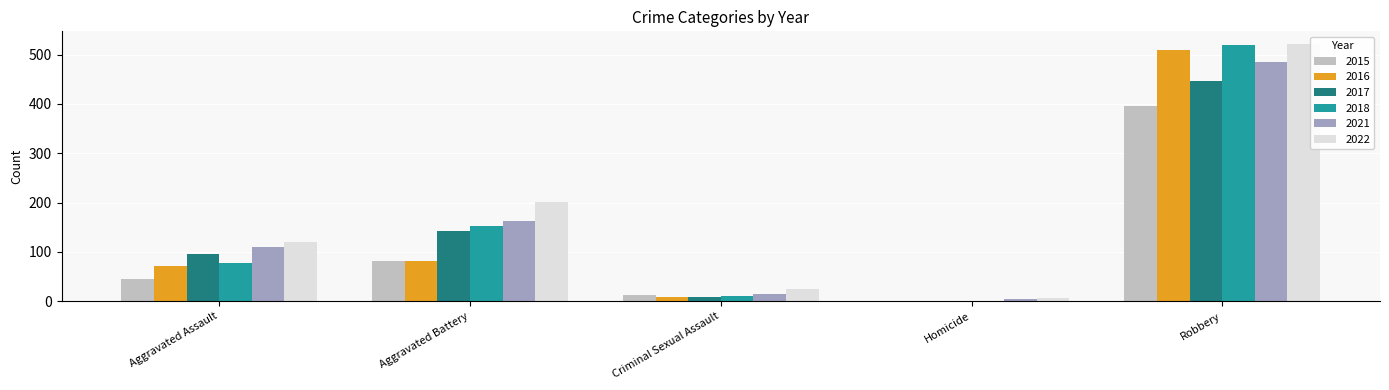

What is the sum of all 2022 values?

874